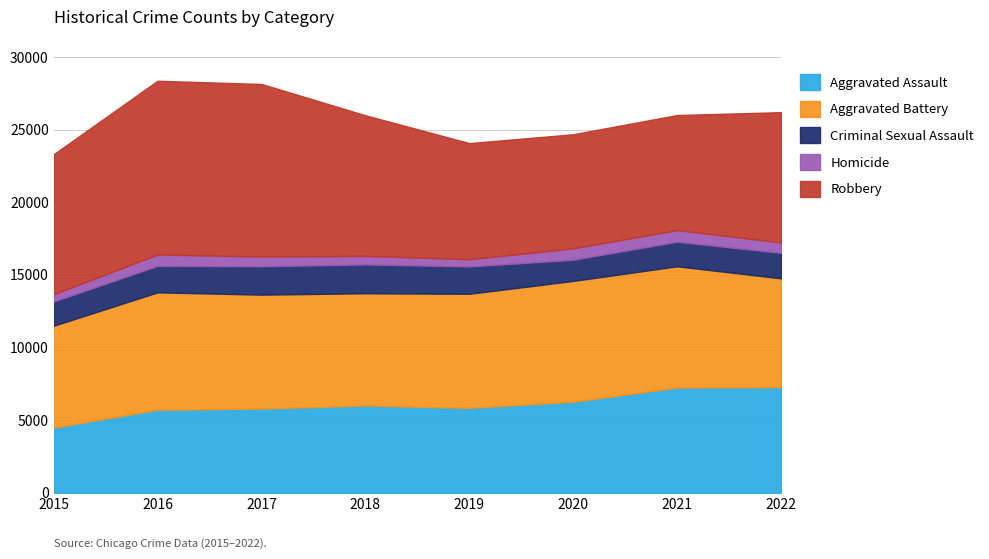

At 2020, list the series in order from smallest to largest.

Homicide, Criminal Sexual Assault, Aggravated Assault, Robbery, Aggravated Battery